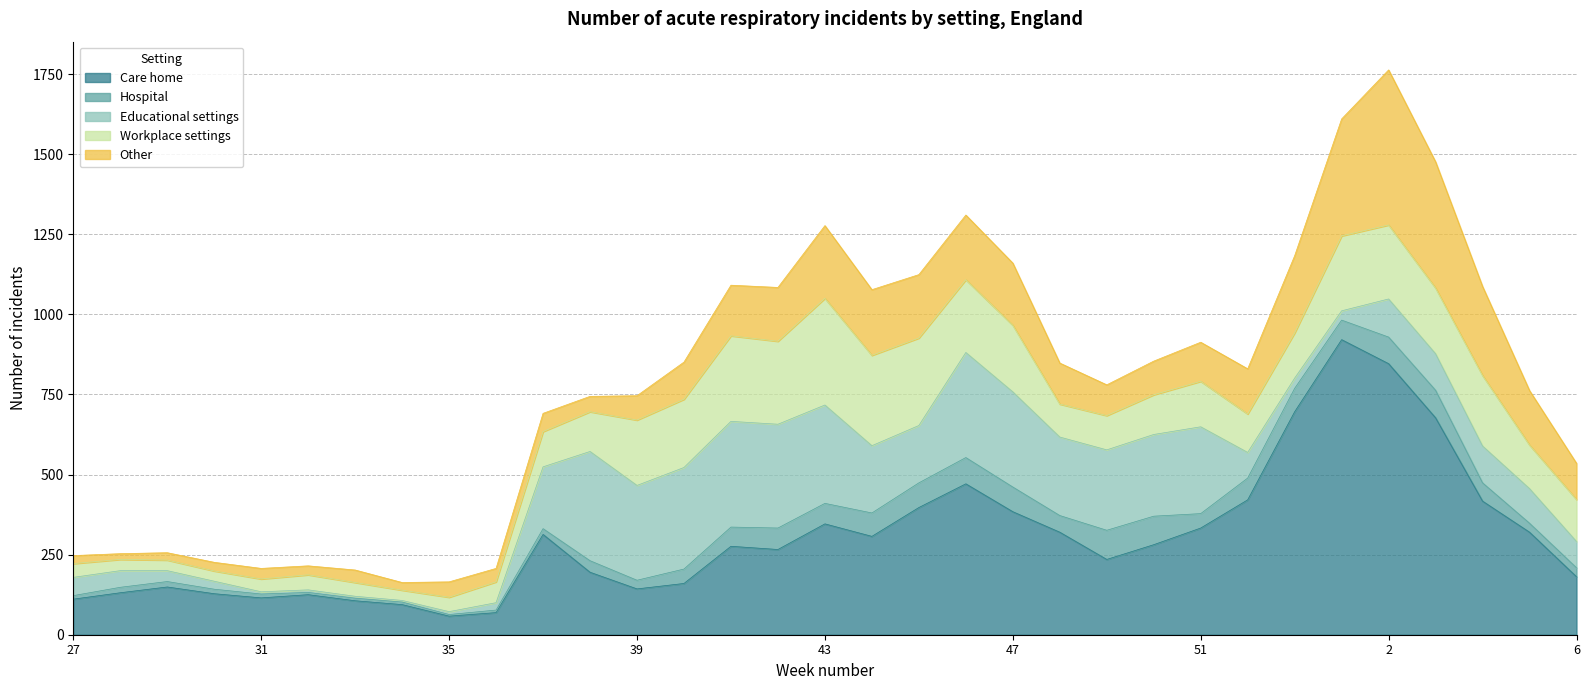

True or false: Other has a value of 96 at 49.

True